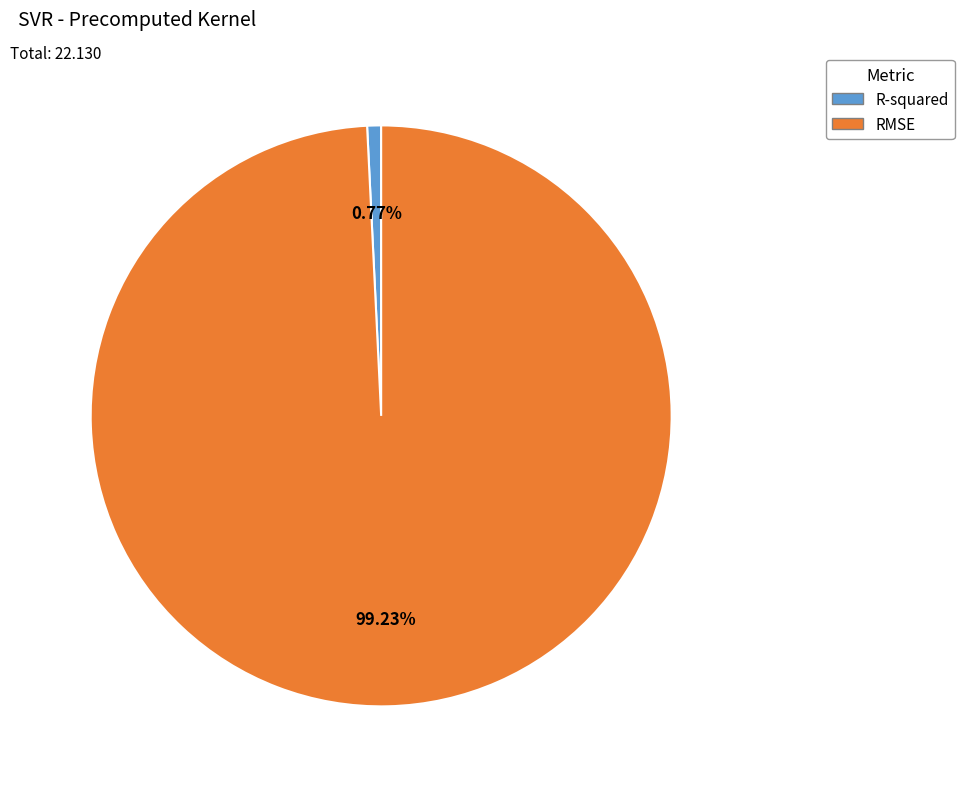

Which category has the biggest portion of the pie?

RMSE